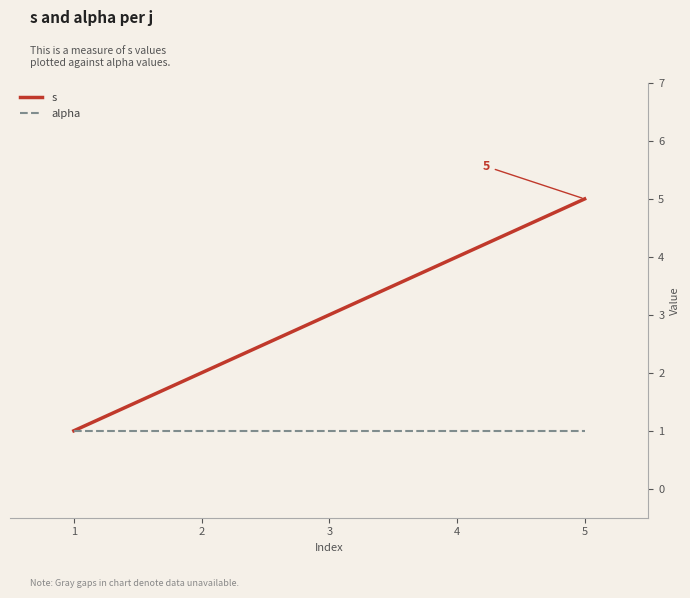

Which series has the largest total across all categories?

s